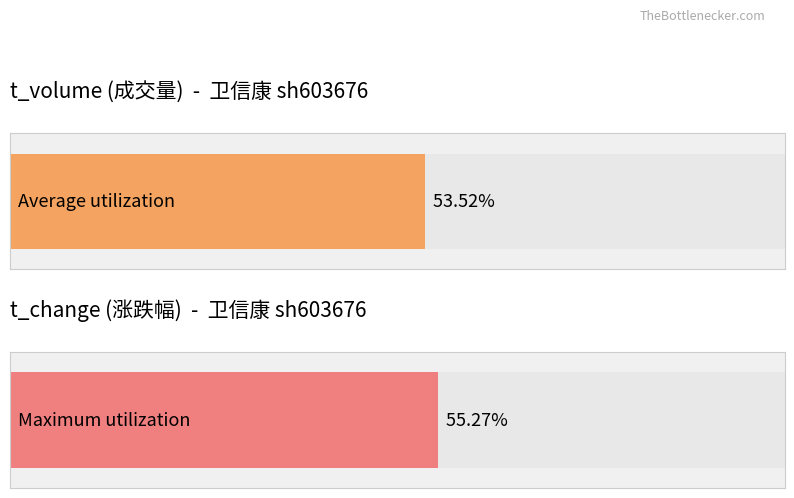

Which series has the widest spread of values?

t_volume